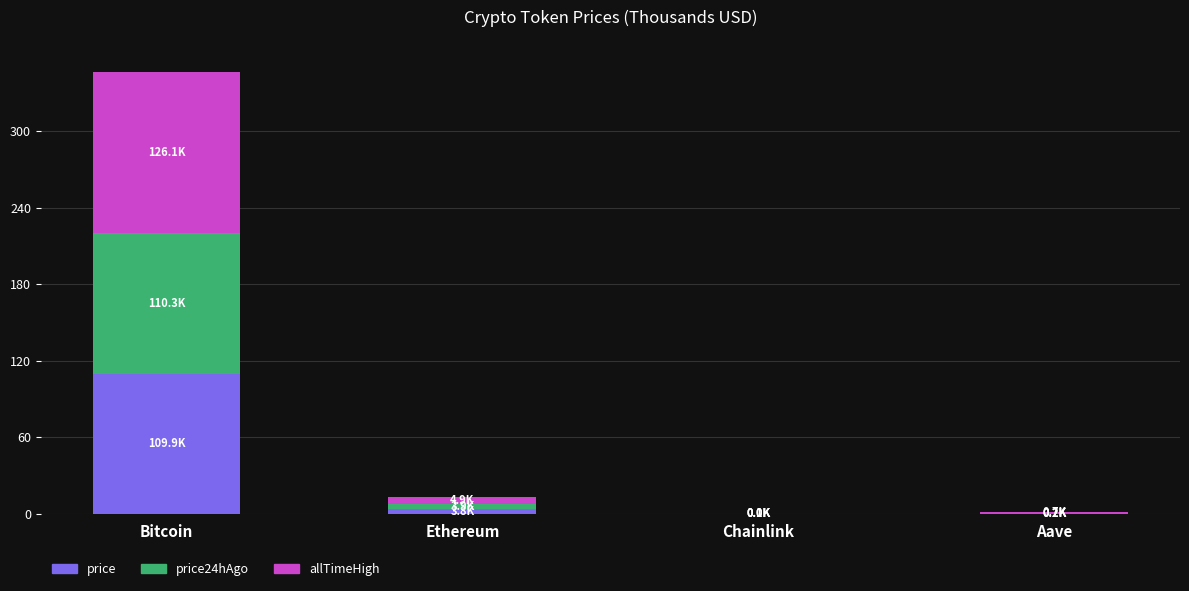

At which category is the sum across all series the highest?

Bitcoin